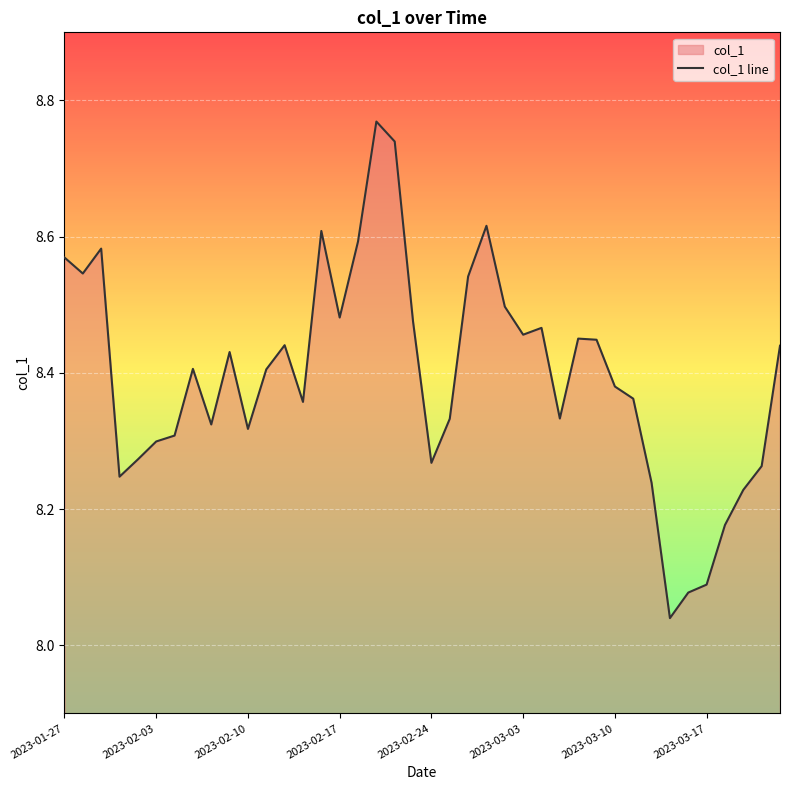

Approximately how many times larger is the value at 2023-03-21 compared to 2023-02-02?

1.0